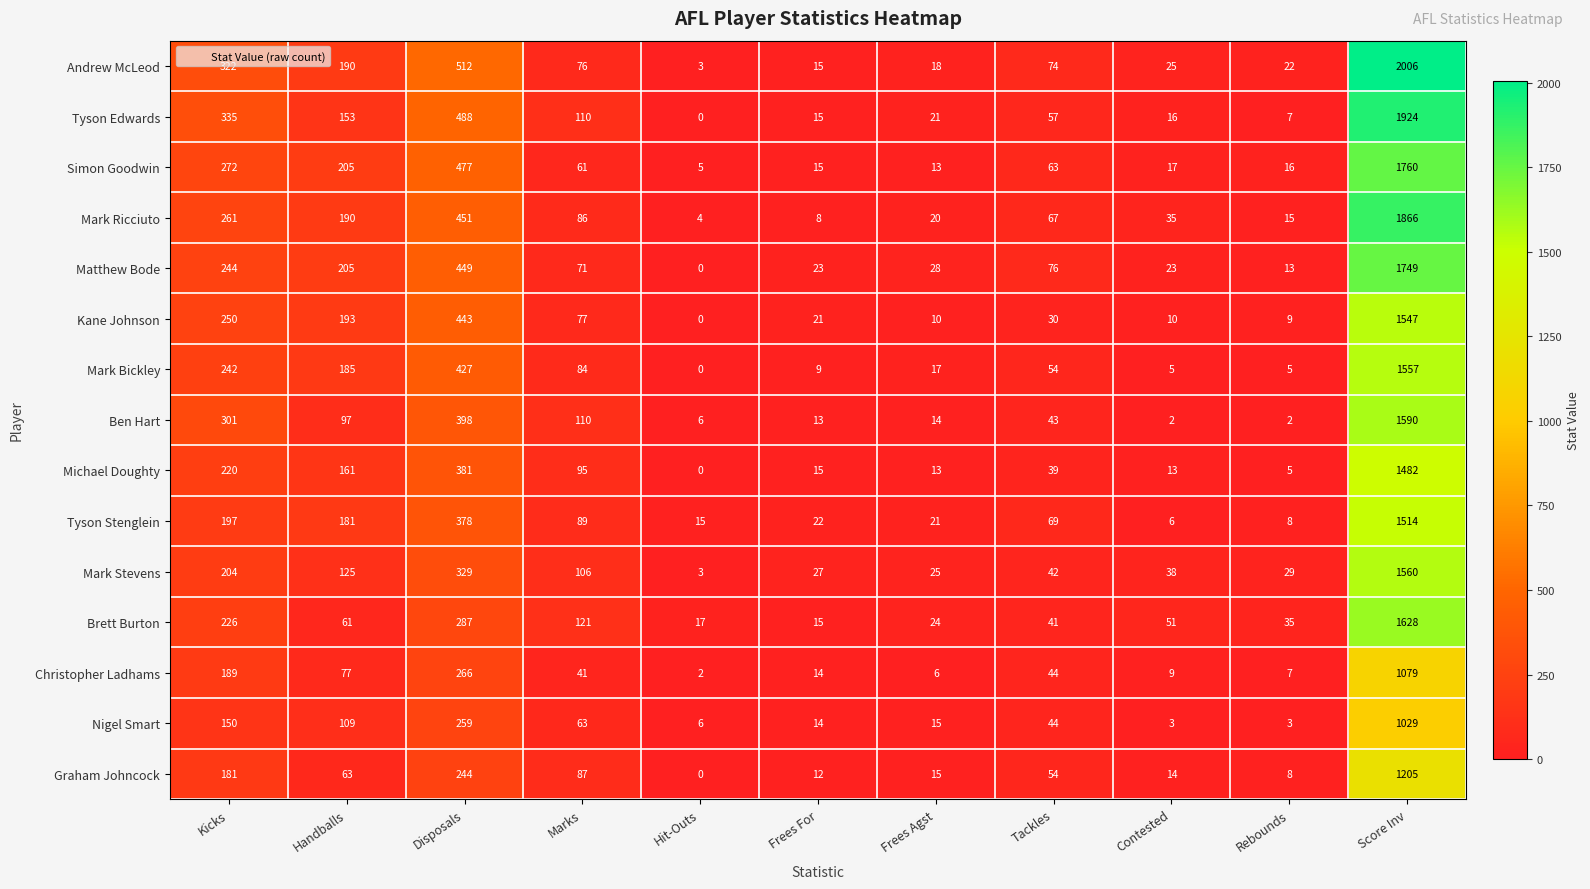

Rank the series by their maximum value, from lowest to highest.

Nigel Smart, Christopher Ladhams, Graham Johncock, Michael Doughty, Tyson Stenglein, Kane Johnson, Mark Bickley, Mark Stevens, Ben Hart, Brett Burton, Matthew Bode, Simon Goodwin, Mark Ricciuto, Tyson Edwards, Andrew McLeod